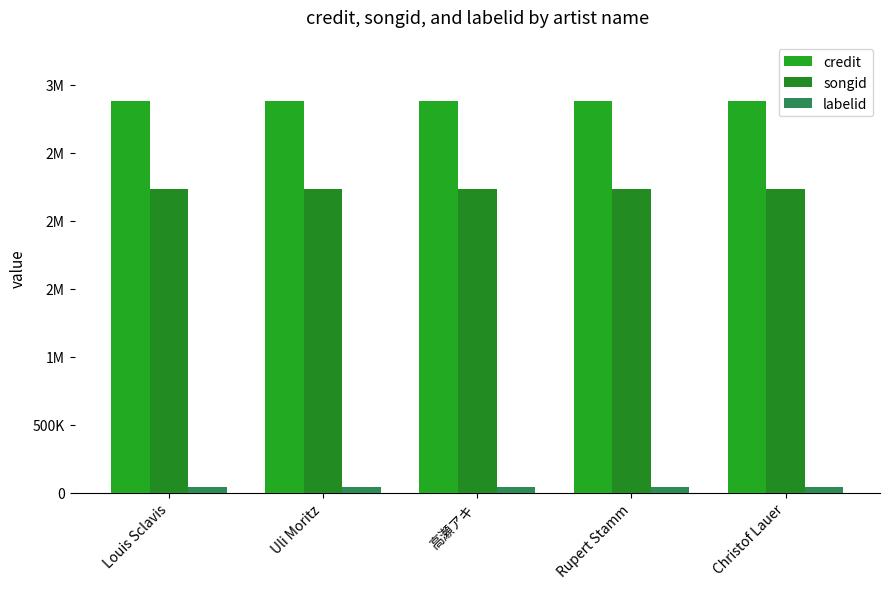

Which series changed the most between 高瀬アキ and Christof Lauer?

credit